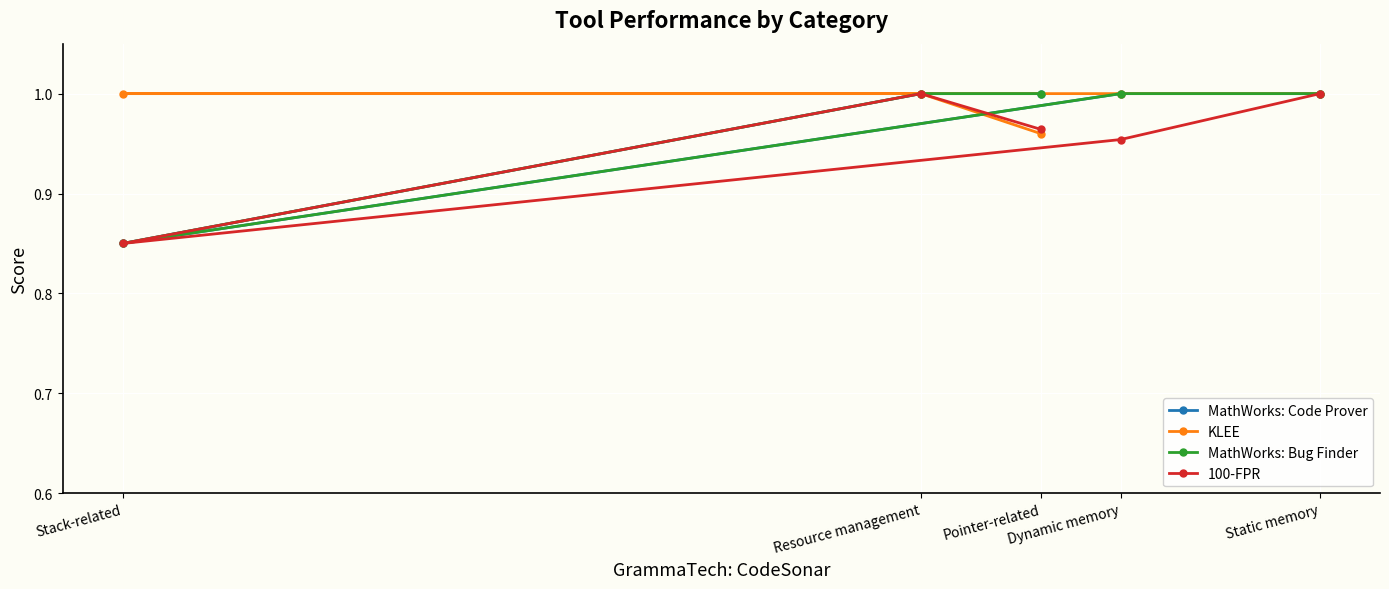

Where is KLEE nearest to the value 0?

Pointer-related